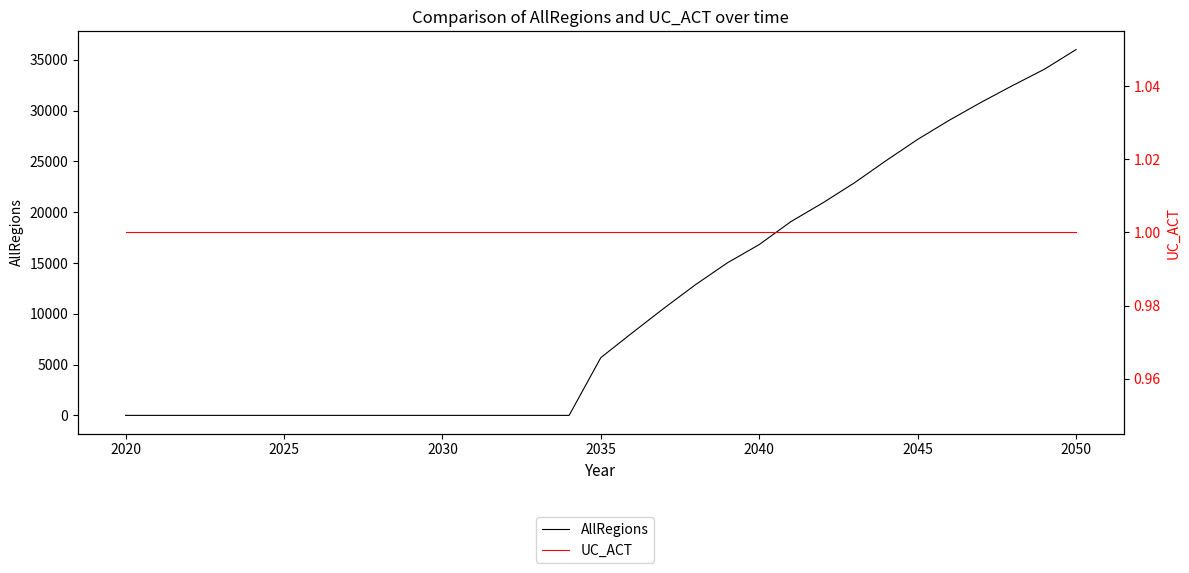

List the series in order of their overall mean, highest first.

AllRegions, UC_ACT